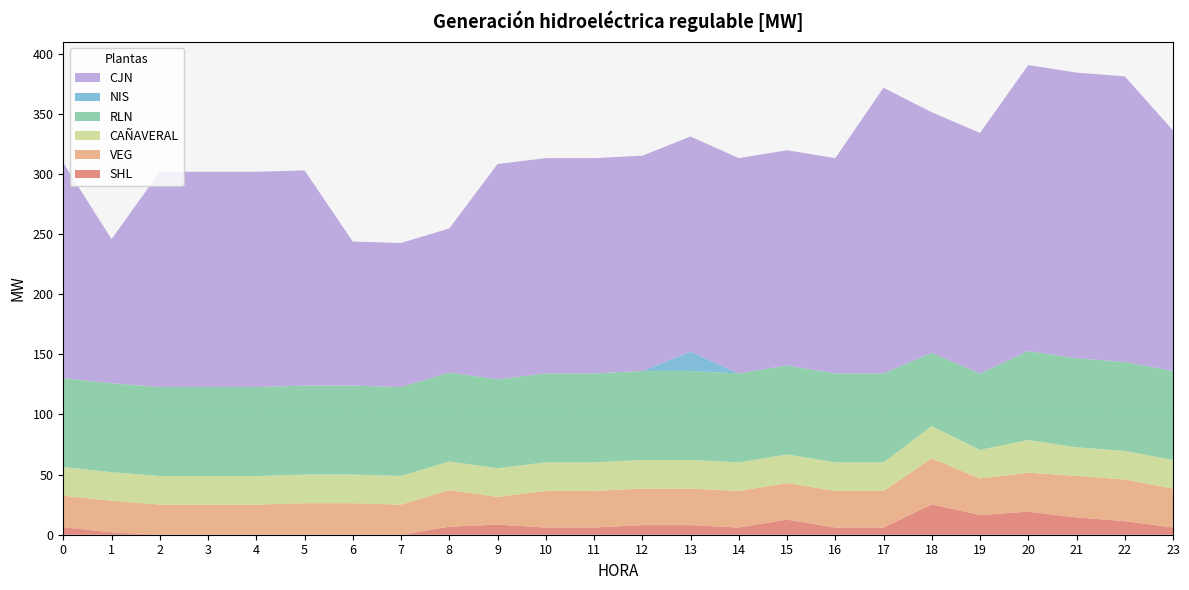

Reading right to left, what are all the values shown in this chart?

SHL: 6.0	11.3	14.4	19.2	16.4	25.2	6.0	6.0	12.6	6.0	8.0	8.0	6.0	6.0	8.4	6.7	0.0	0.0	0.0	0.0	0.0	0.0	2.0	6.2
VEG: 32.4	34.5	34.6	32.4	30.4	38.3	30.4	30.4	30.4	30.4	30.4	30.4	30.4	30.4	23.1	30.4	25.0	26.2	26.2	25.0	25.0	25.0	26.2	26.2
CJN: 200.0	237.5	237.5	237.8	200.0	200.0	237.5	178.9	178.9	178.9	178.9	178.9	178.9	178.9	178.9	119.8	119.8	119.8	178.9	178.9	178.9	178.9	119.8	178.9
CAÑAVERAL: 23.8	23.8	23.8	27.2	23.8	26.8	23.8	23.8	23.8	23.8	23.8	23.8	23.8	23.8	23.8	23.8	23.8	23.8	23.8	23.8	23.8	23.8	23.8	23.8
RLN: 74.0	74.0	74.0	74.0	63.5	60.9	74.0	74.0	74.0	74.0	74.0	74.0	74.0	74.0	74.0	74.0	74.0	74.0	74.0	74.0	74.0	74.0	74.0	74.0
NIS: 0.0	0.0	0.0	0.0	0.0	0.0	0.0	0.0	0.0	0.0	16.0	0.0	0.0	0.0	0.0	0.0	0.0	0.0	0.0	0.0	0.0	0.0	0.0	0.0